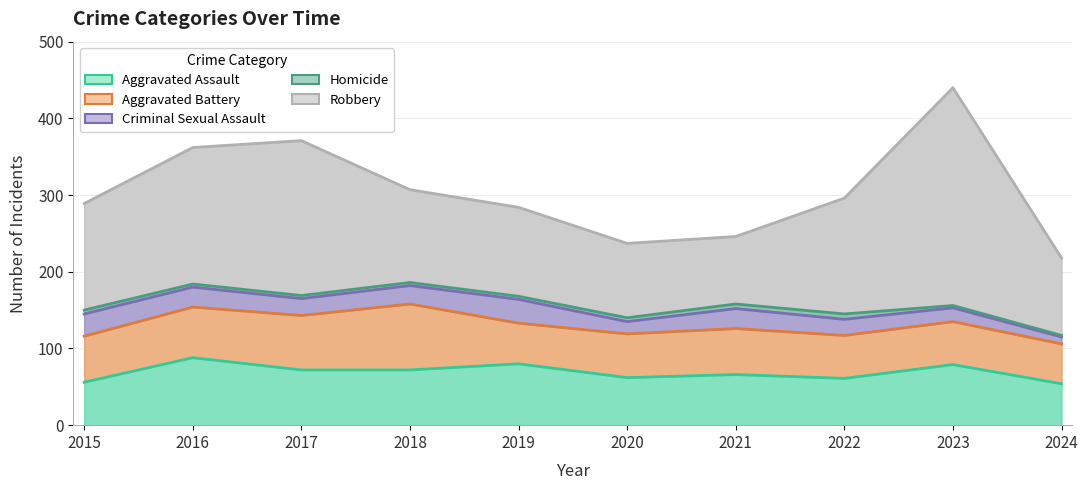

What is the lowest value of the Criminal Sexual Assault series?

115